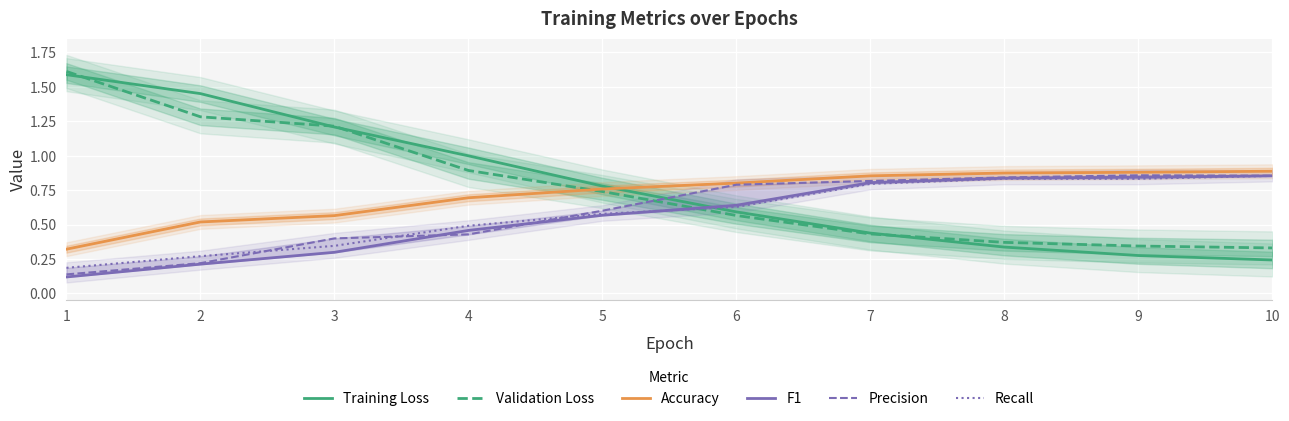

What is the difference between the maximum and minimum values in the Training Loss series?

1.3